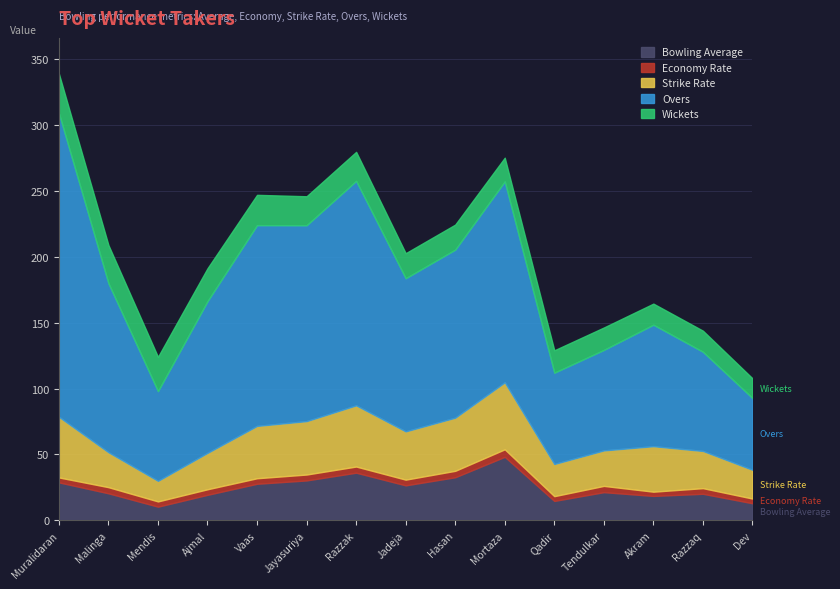

What is the sum of the Wickets values at Abdur Razzak and BAW Mendis?

48.0